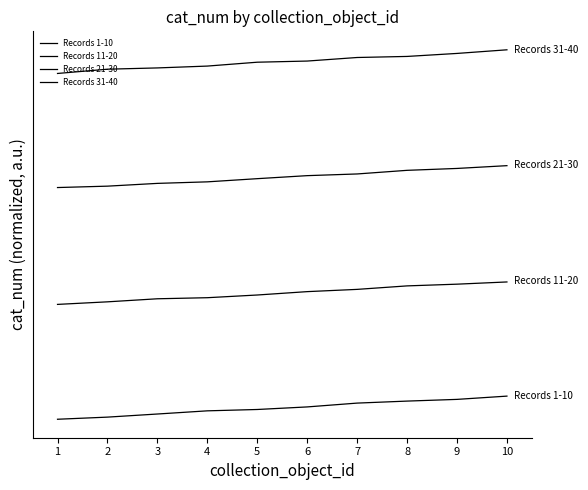

What is the spread (max minus min) of values at 8?

14.9